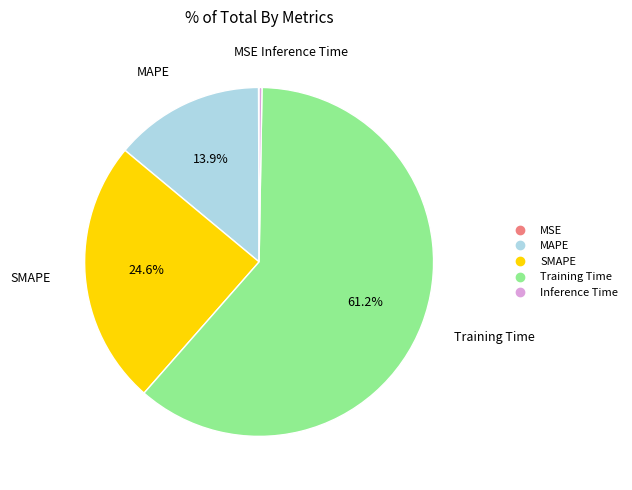

What portion of the pie excludes MAPE?

86.1%